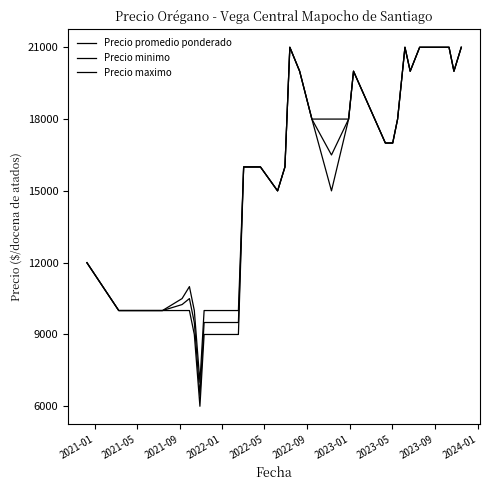

How many values in the Precio minimo series are below 16000?

17